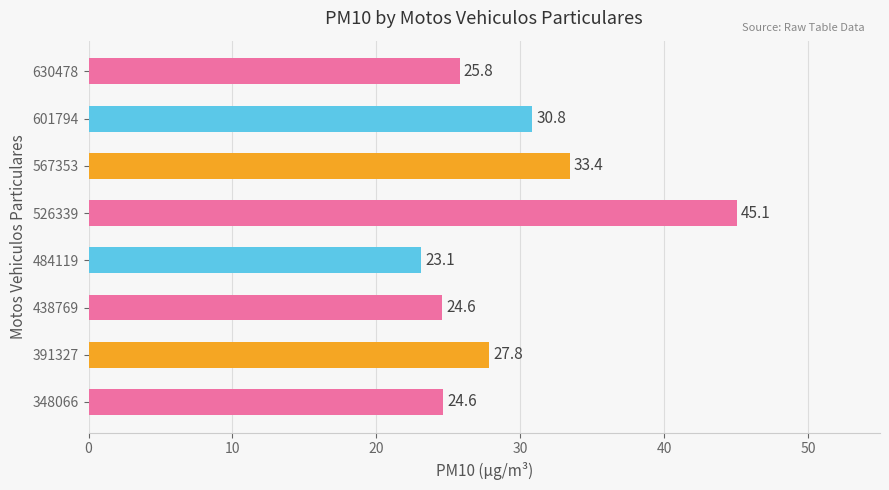

True or false: the data shows 36.4 at 438769.

False